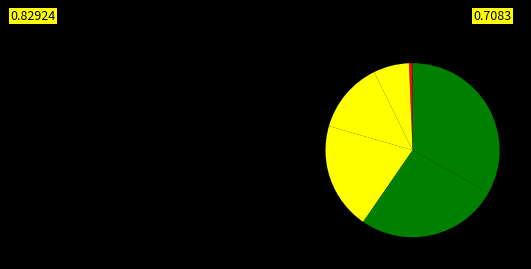

Count the number of slices in the pie.

6